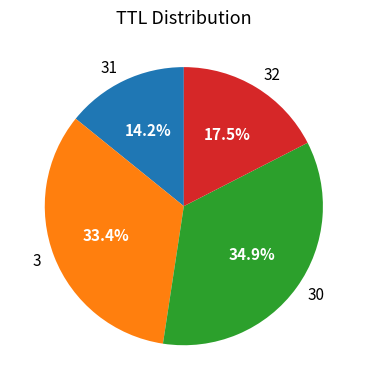

True or false: 31 accounts for 22% of the total.

False